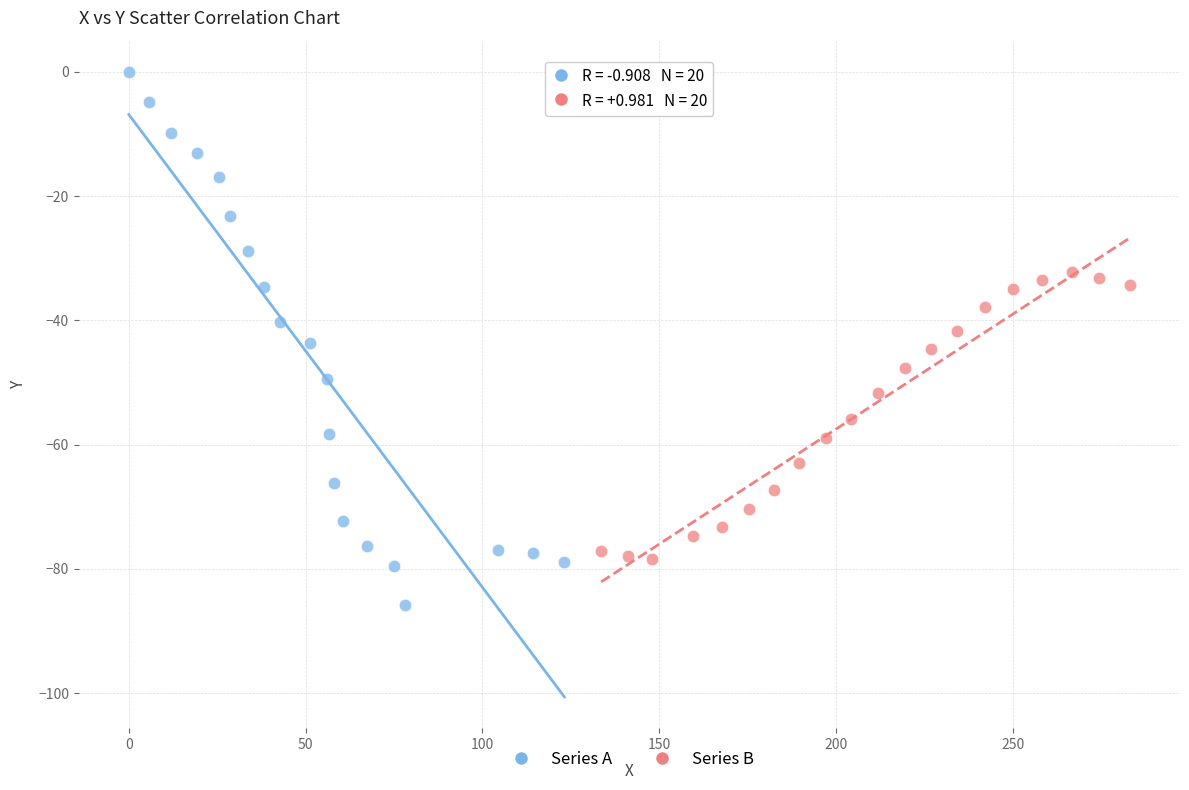

Which series contains the lowest Y value?

Series A